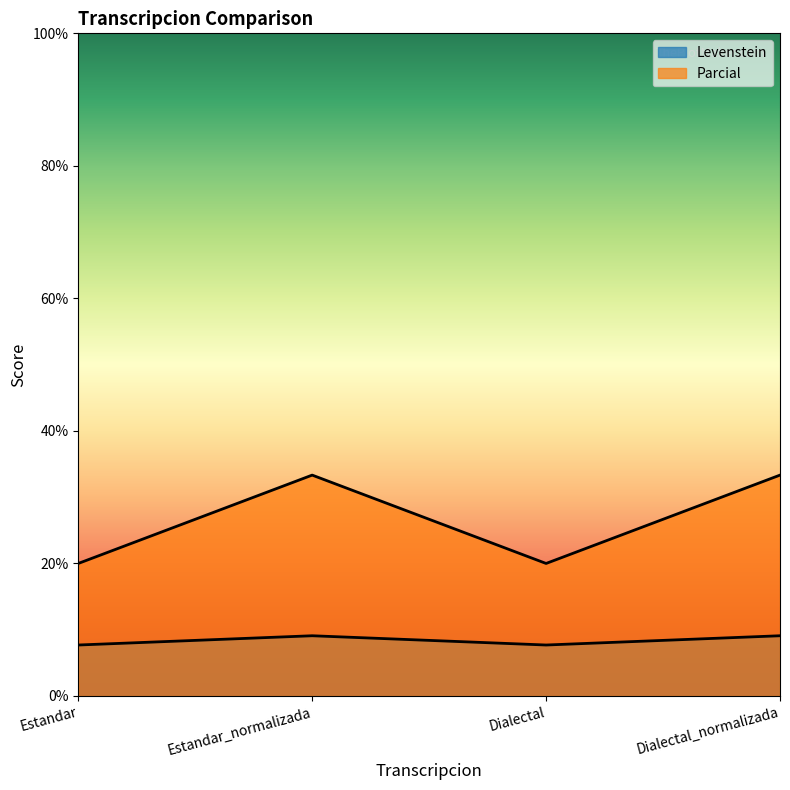

Which series has the largest range (max minus min)?

Parcial